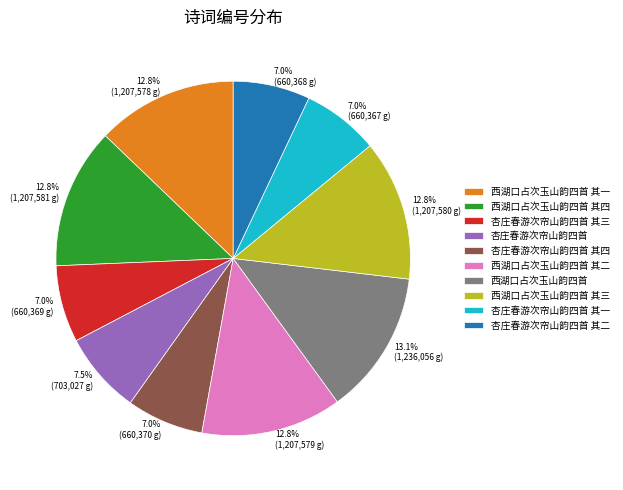

Combined, what portion of the pie is 12.8% (1,207,579 g) and 12.8% (1,207,581 g)?

25.7%